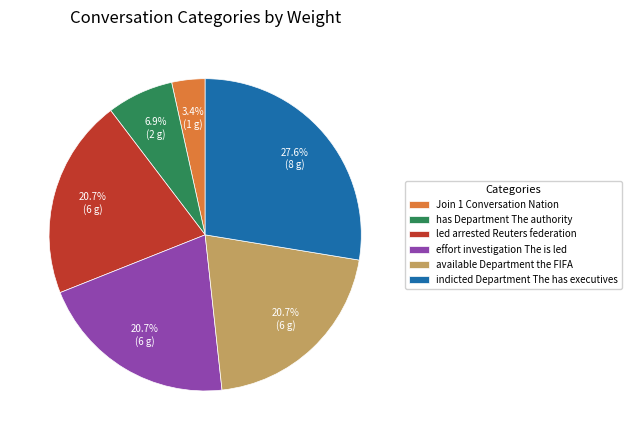

Between indicted Department The has executives and Join 1 Conversation Nation, which is larger?

indicted Department The has executives